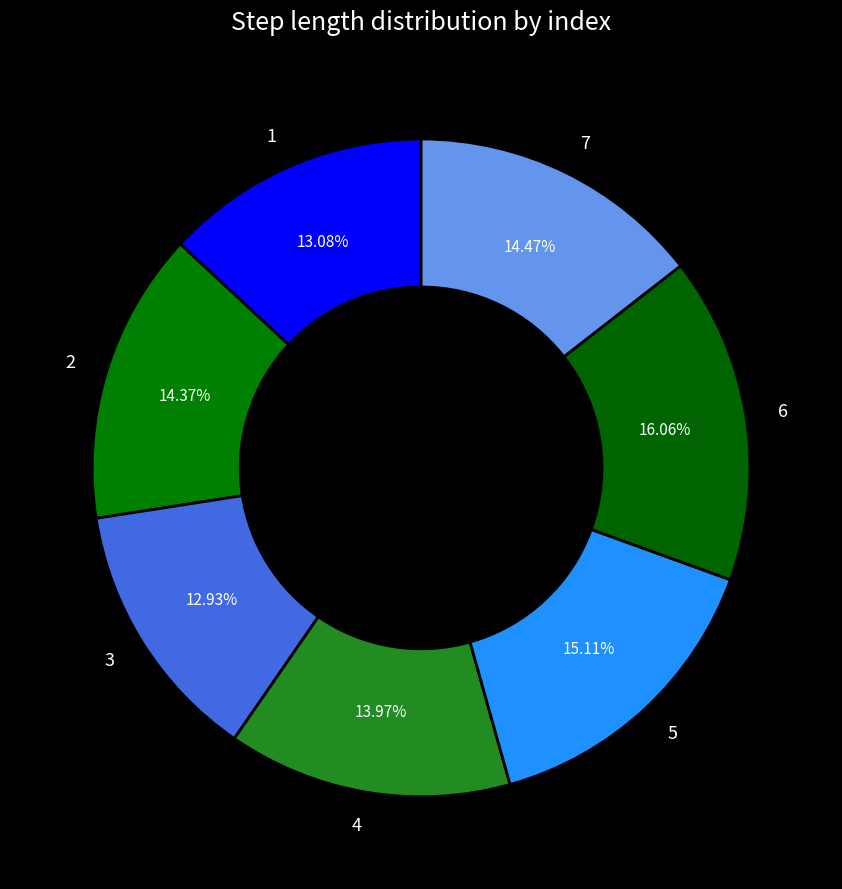

To the nearest percent, what is the average slice percentage?

14%